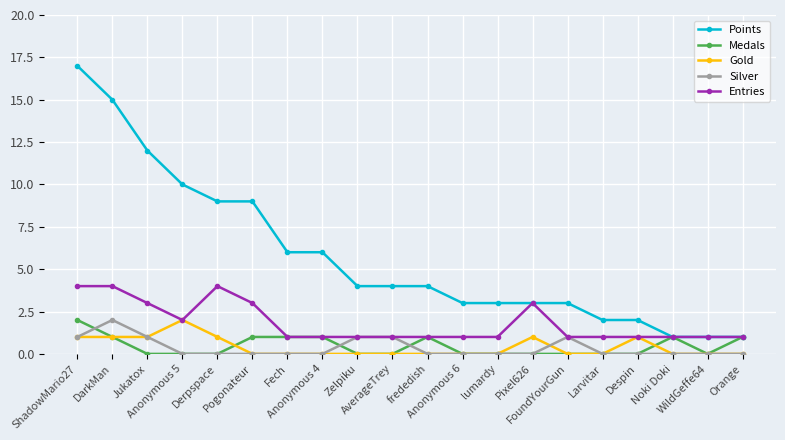

What is the greatest value displayed?

17